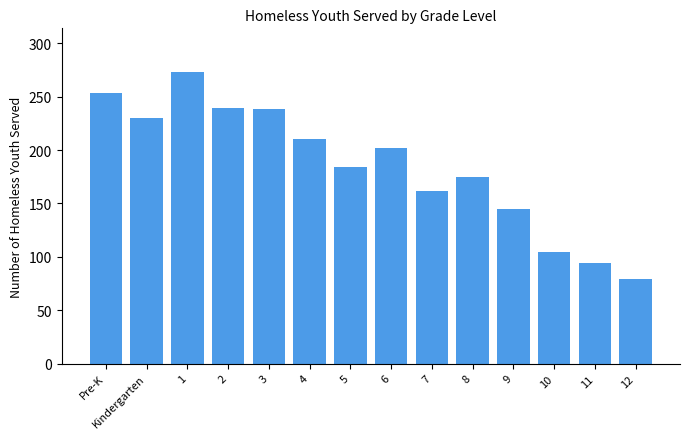

Count the number of categories in the chart.

14